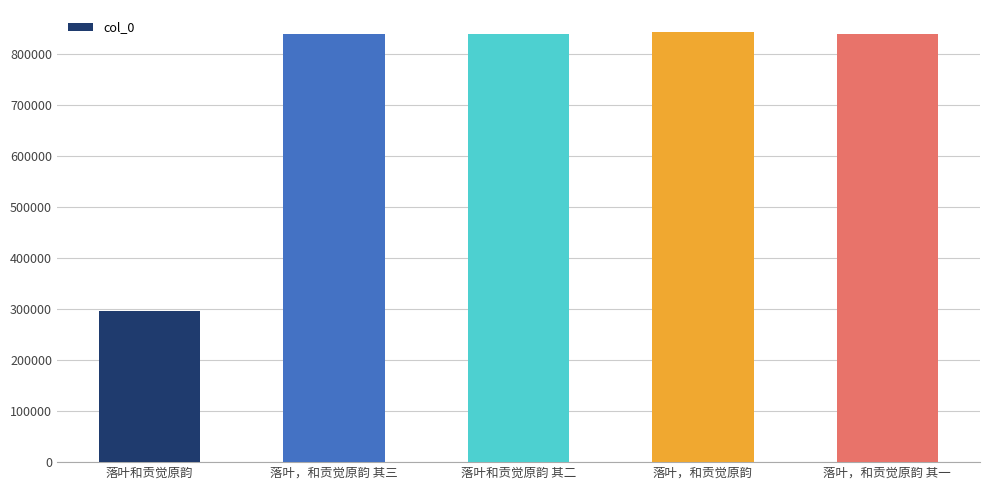

Which has a higher value, 落叶，和贡觉原韵 or 落叶和贡觉原韵?

落叶，和贡觉原韵